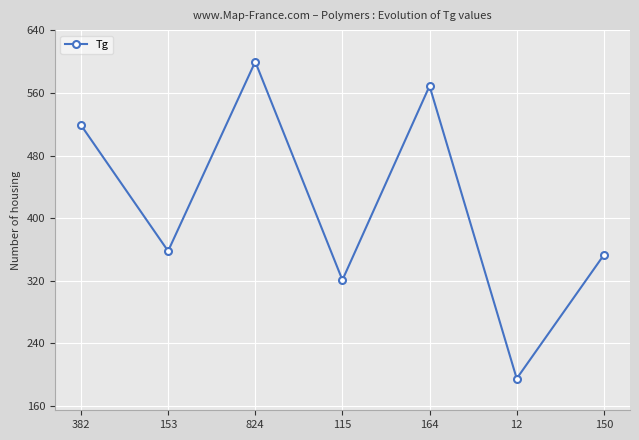

Which has a higher value, 115 or 153?

153